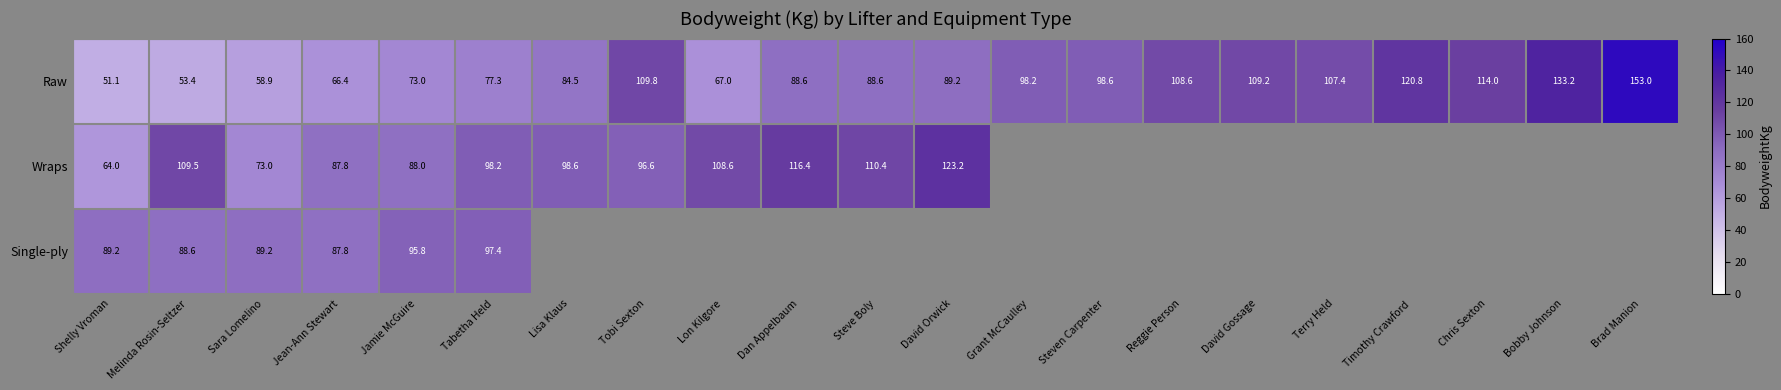

What is the sum of the Raw values at Grant McCaulley and Tabetha Held?

175.5